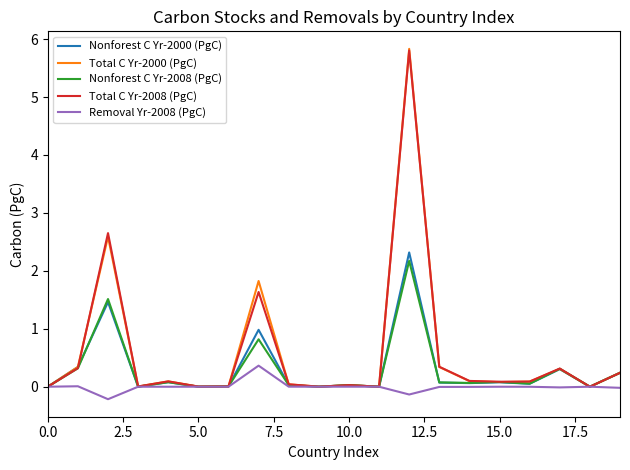

Which series has the largest range (max minus min)?

Total C Yr-2000 (PgC)